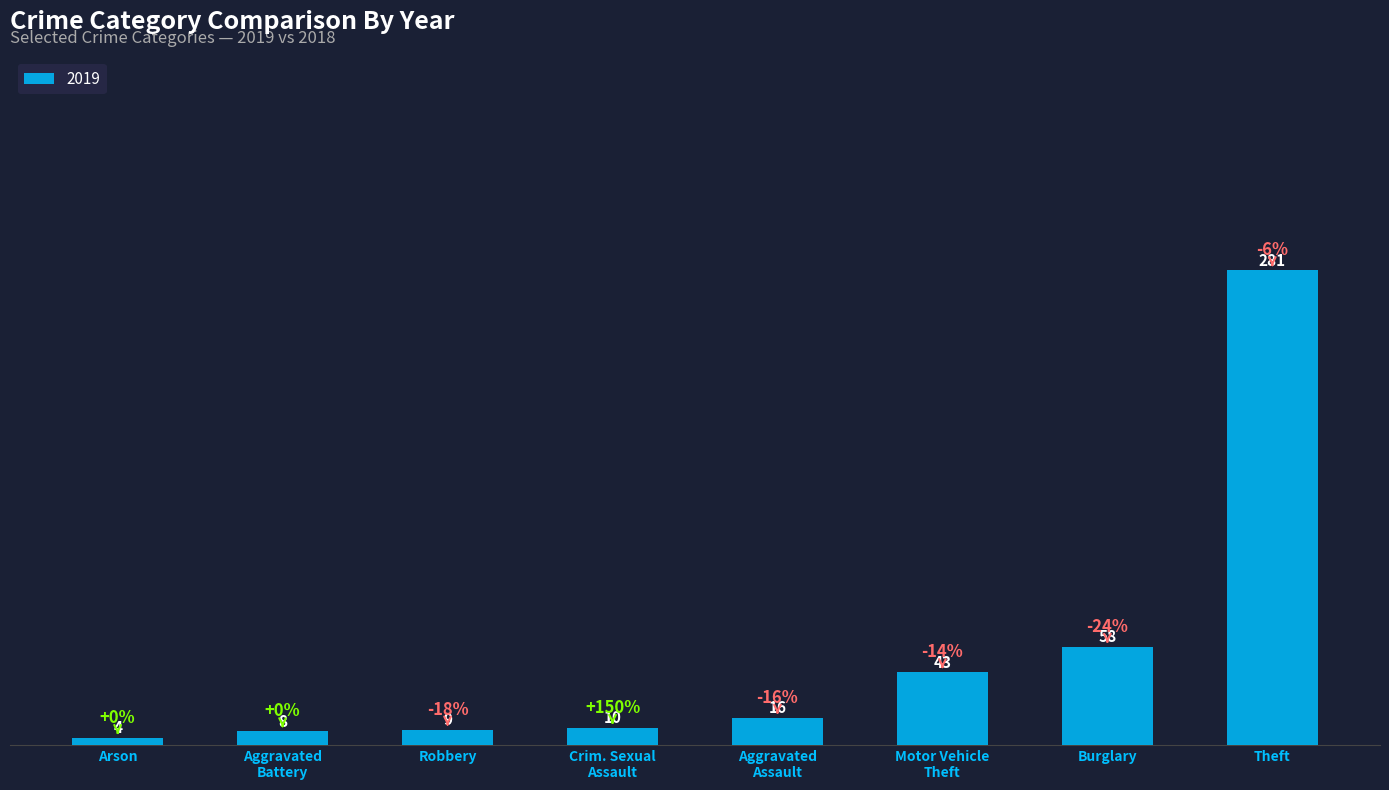

True or false: the data shows 9 at Robbery.

True